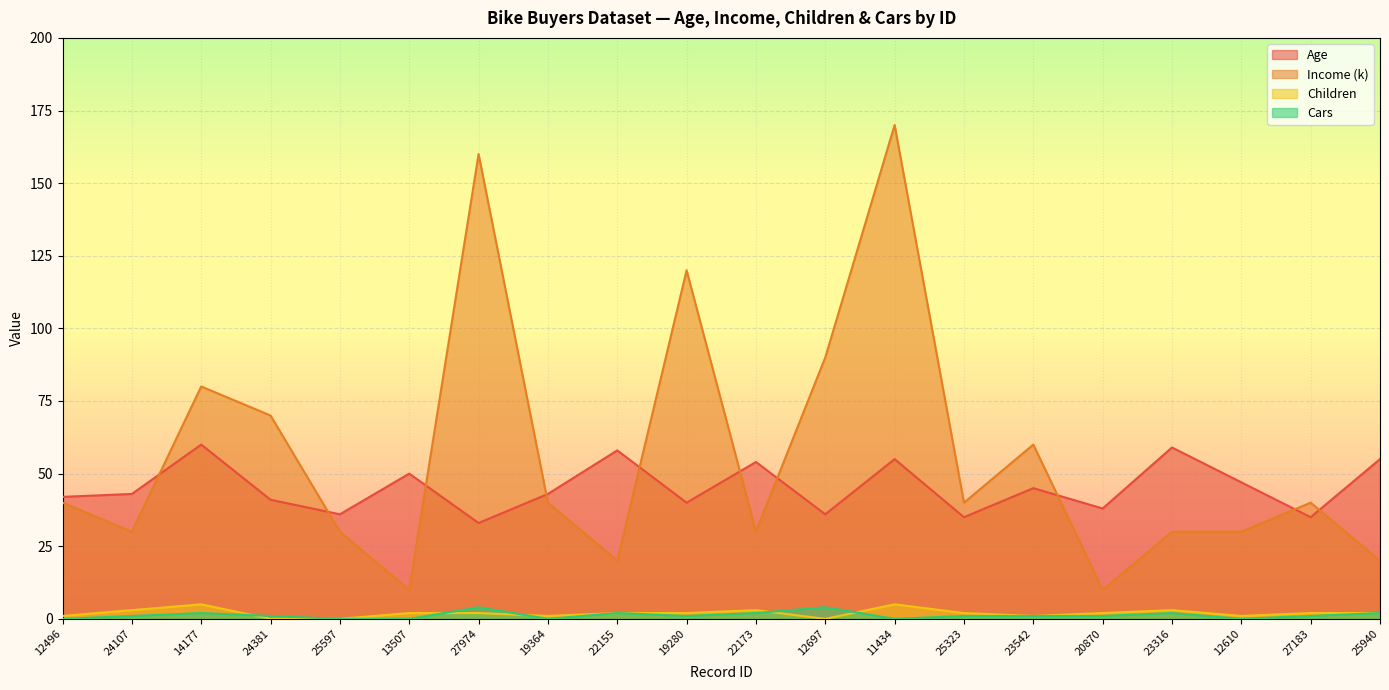

Where does the Cars series first go above 1?

14177